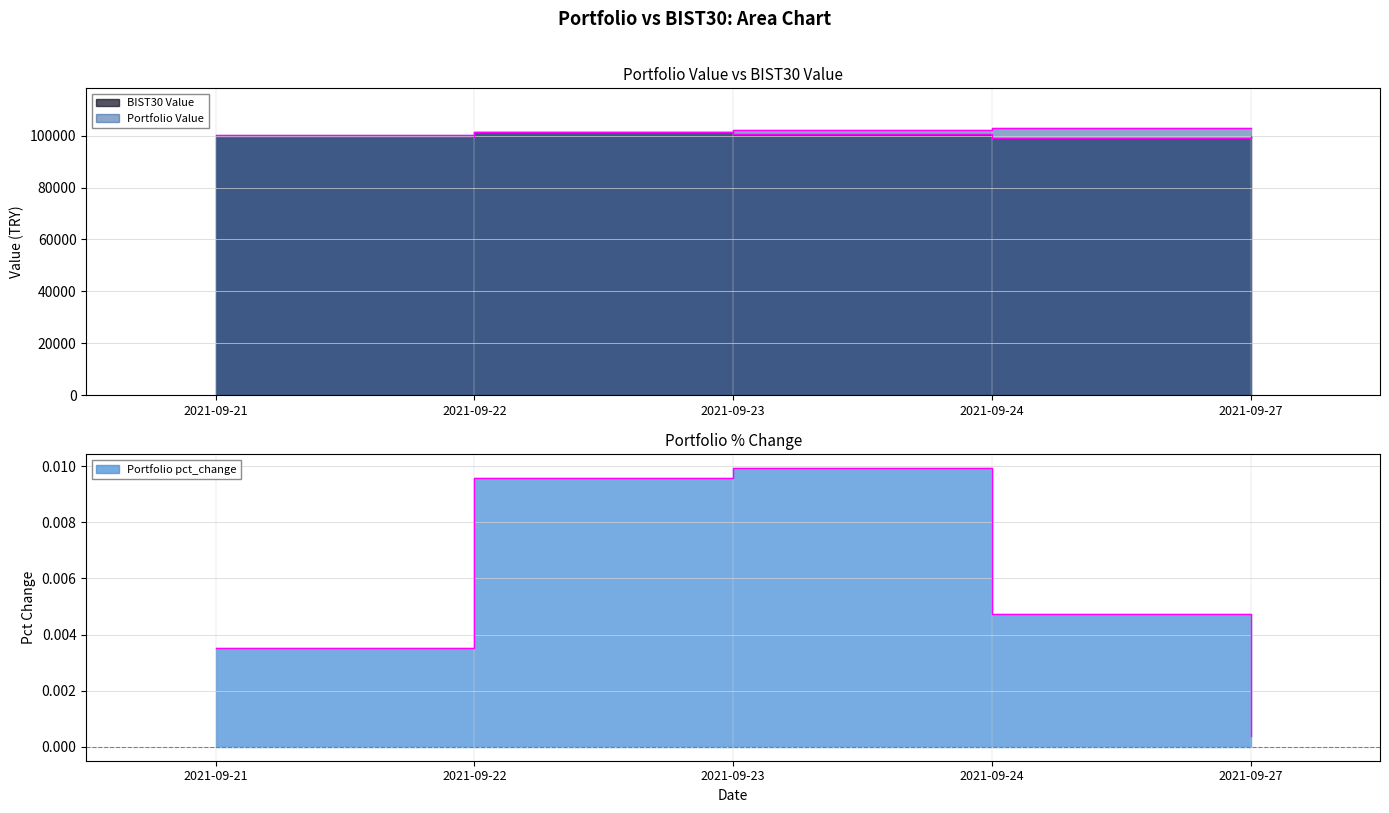

The Portfolio Value series shows 22287.8 at 2021-09-22. True or false?

False